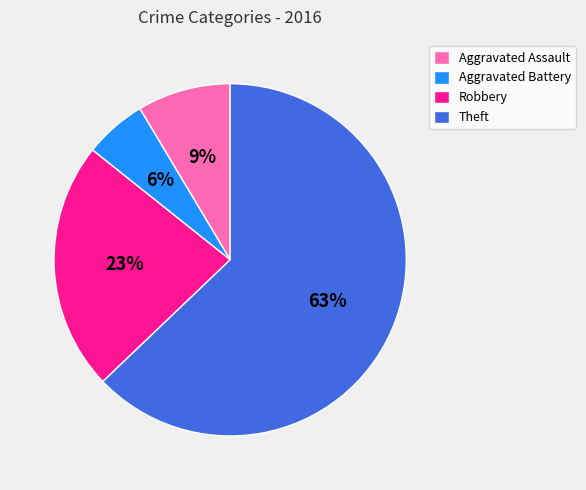

Between Aggravated Assault and Theft, which is larger?

Theft